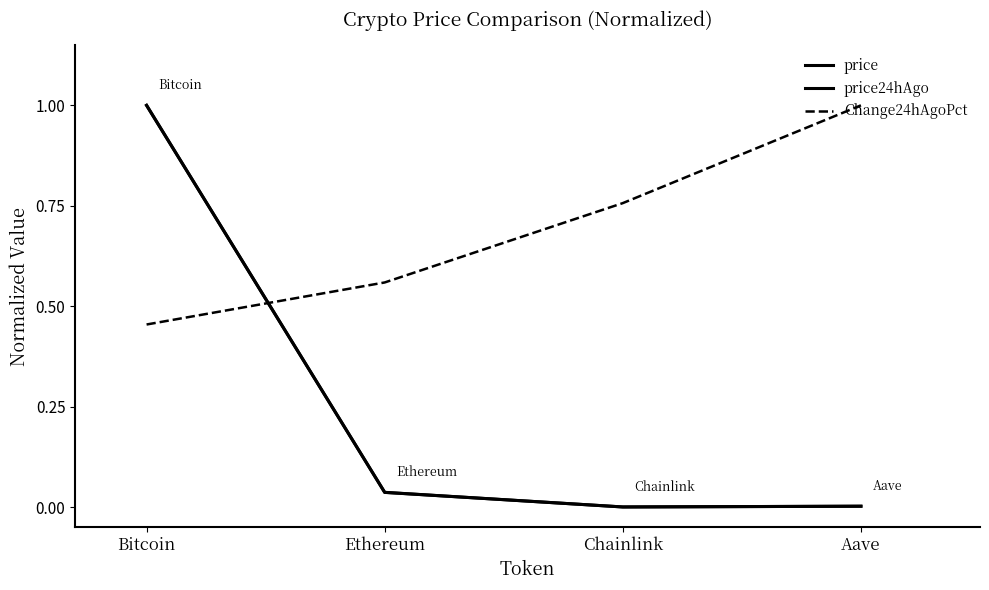

How many lines are shown in the chart?

3